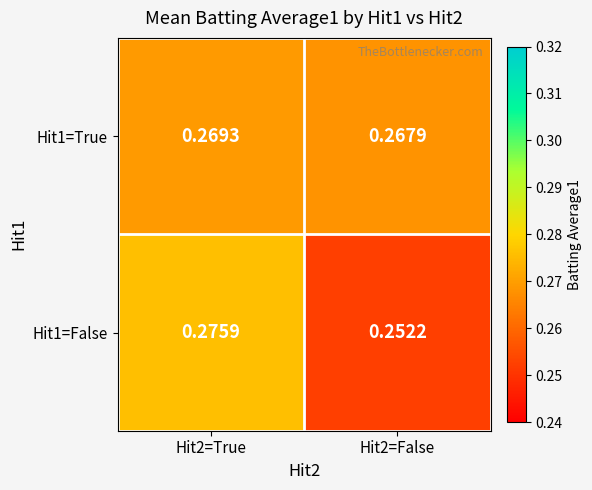

List the series in order of their overall mean, highest first.

Hit1=True, Hit1=False